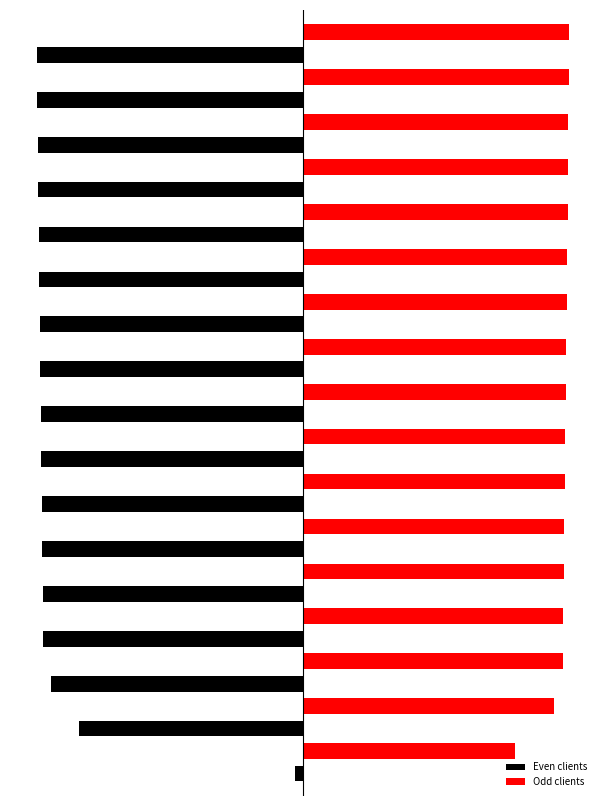

Which series has the largest total across all categories?

Odd clients